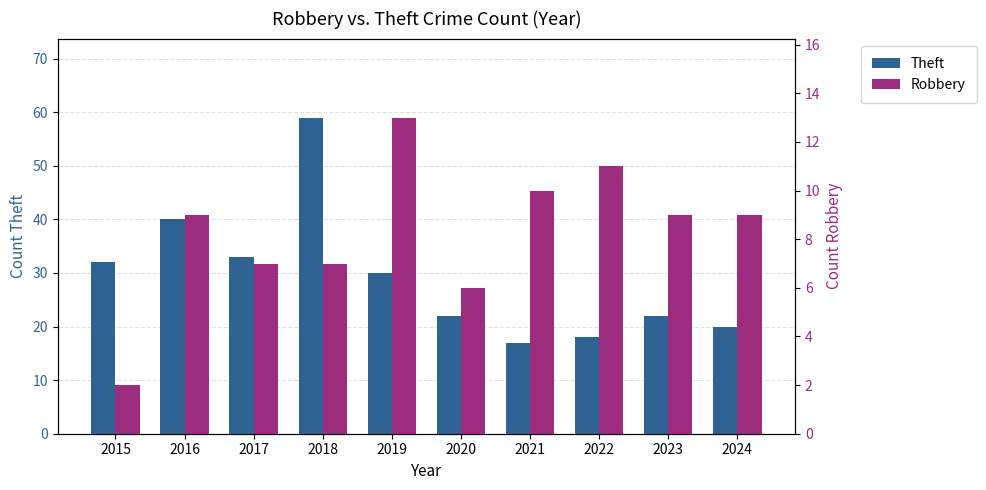

True or false: Robbery has a value of 7 at 2022.

False